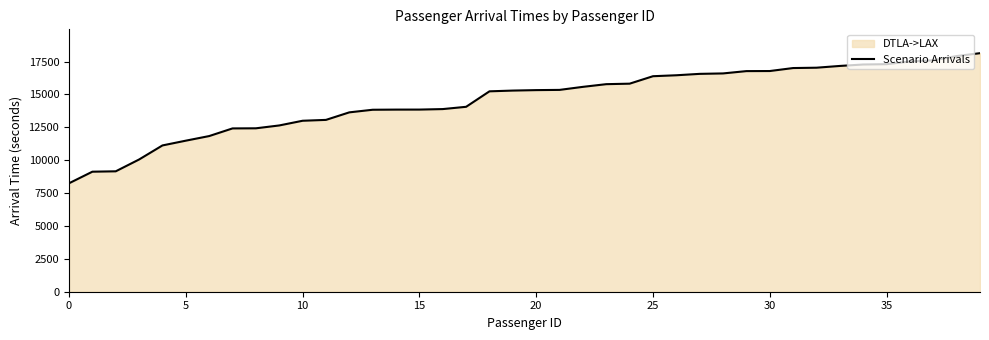

The chart shows a value of 11486 at 5. True or false?

True